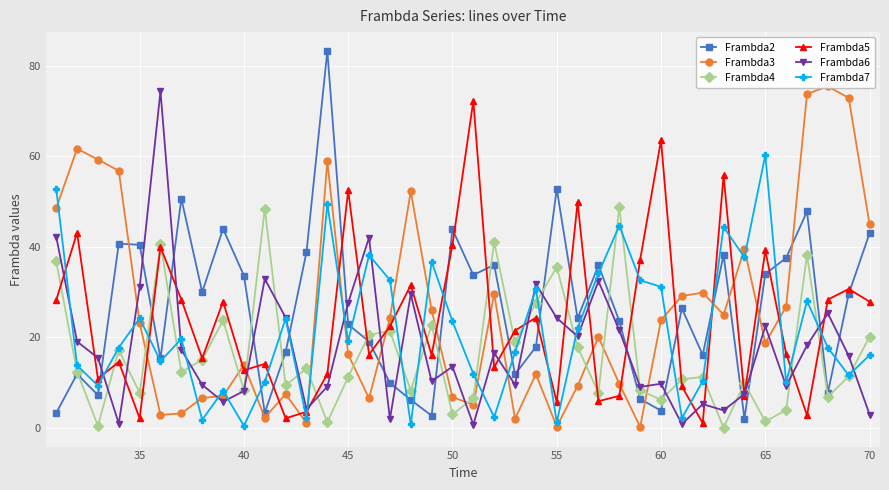

True or false: Frambda3 and Frambda7 intersect in this chart.

True